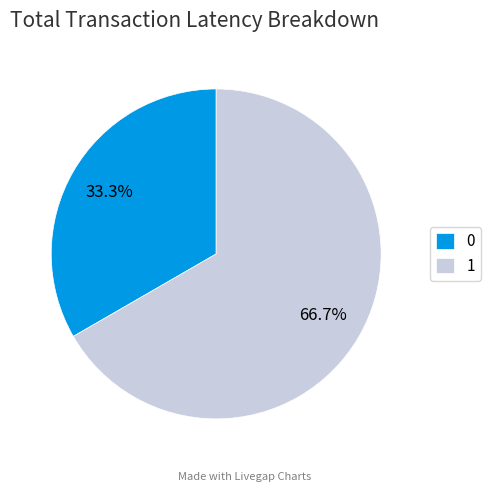

Which category has the biggest portion of the pie?

1